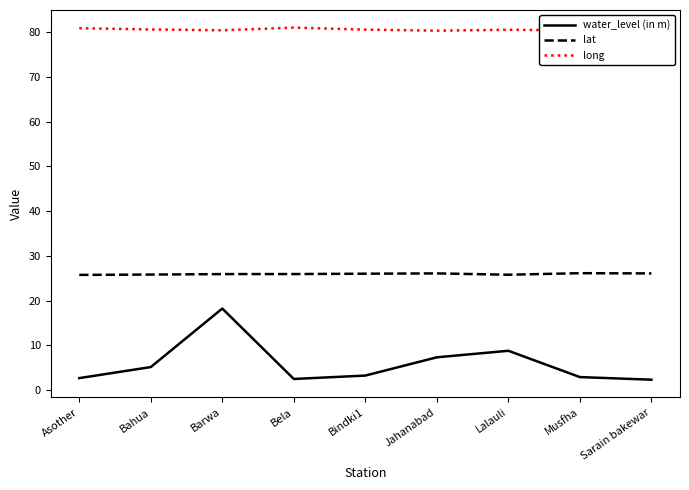

Which series changed the most between Bela and Lalauli?

water_level (in m)